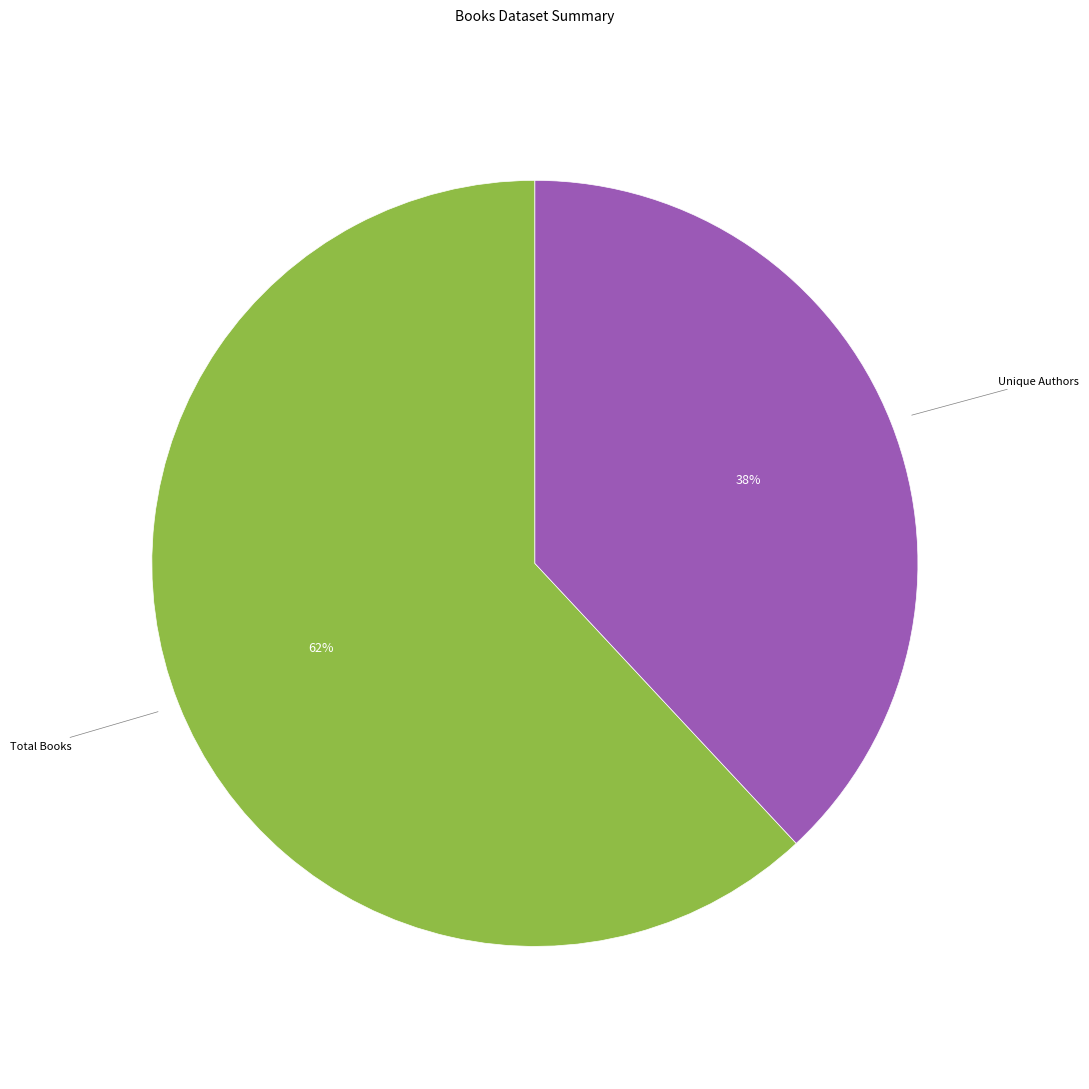

To the nearest percent, what is the combined percentage of Total Books and Unique Authors?

100%